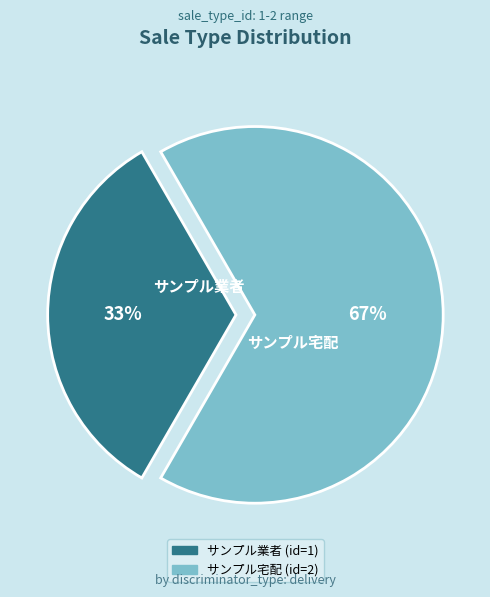

How many segments does this pie chart have?

2